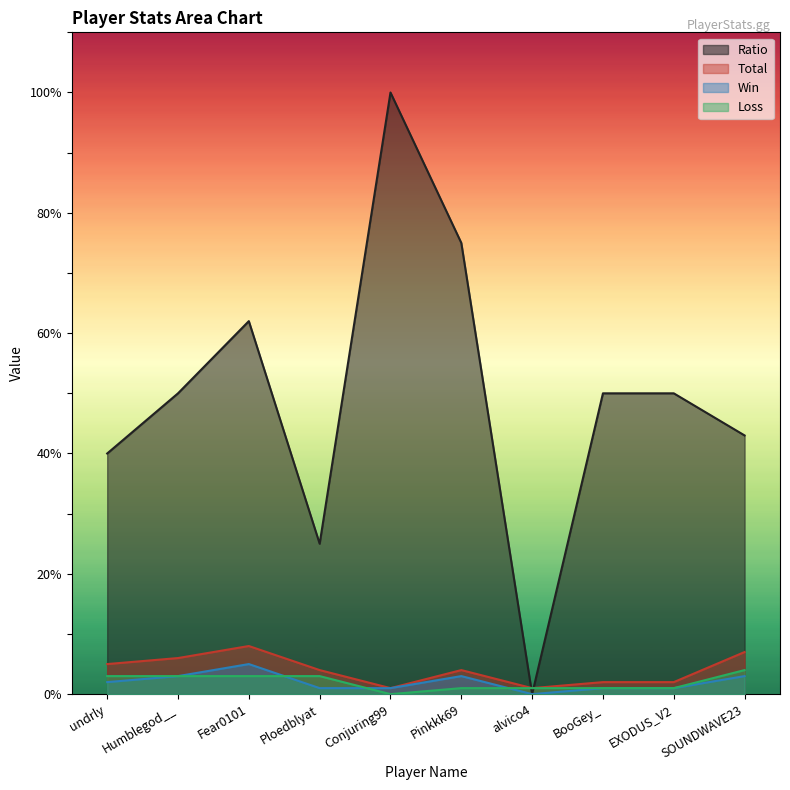

What value does the Win series have at BooGey_?

1